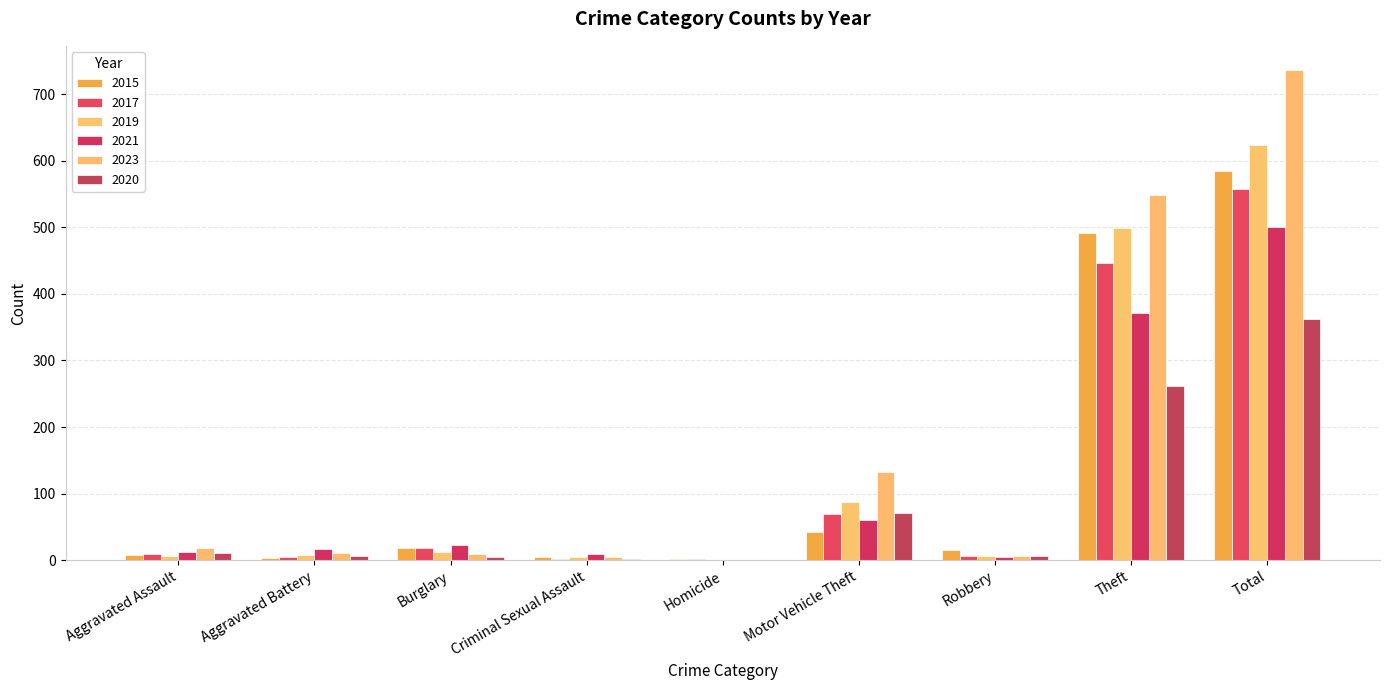

Are the bars grouped side by side (vs. stacked)?

Yes